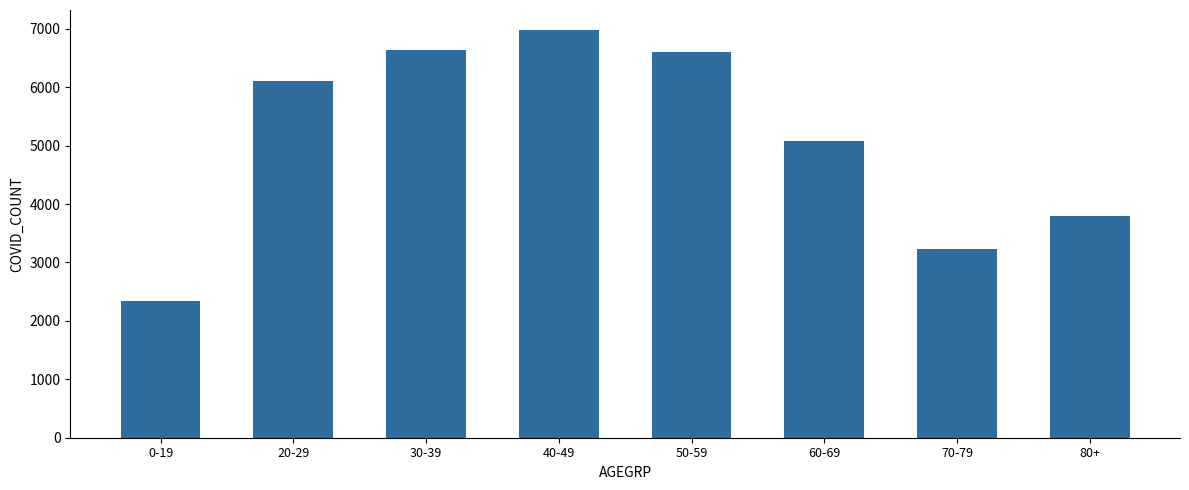

What is the label of the 7th bar from the left?

70-79